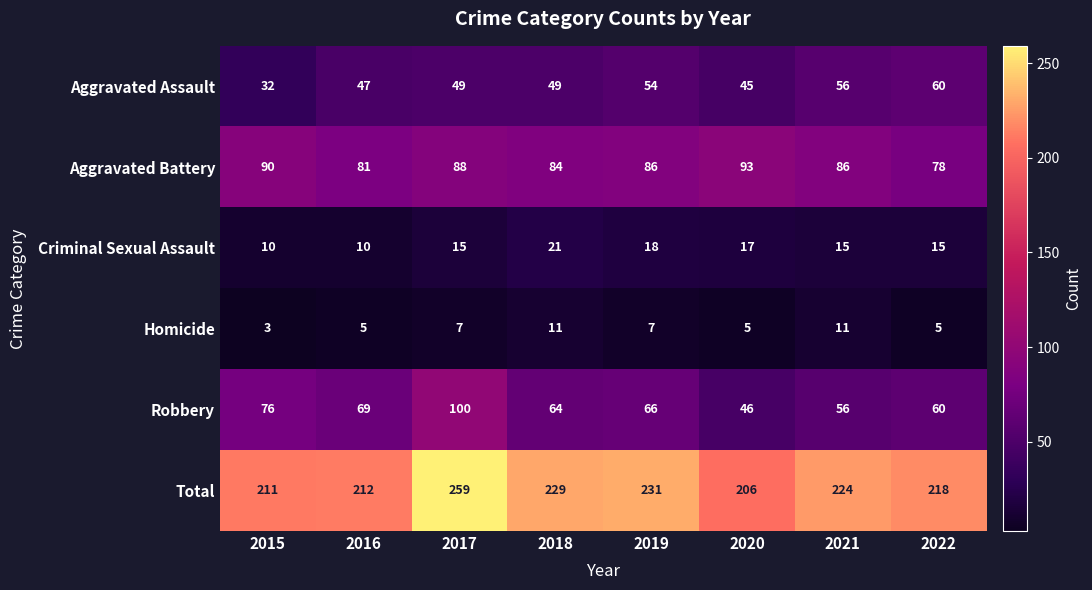

Which series has the largest total across all categories?

Total